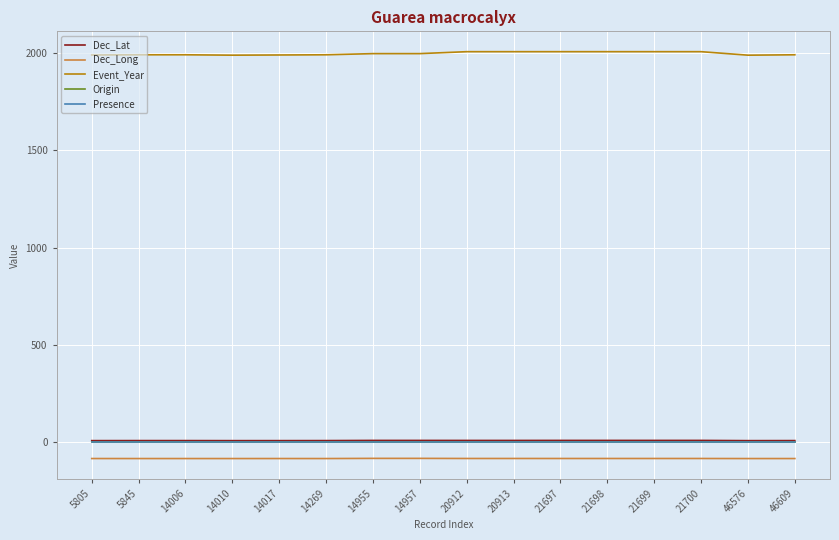

Between 14010 and 46576, which is larger?

14010